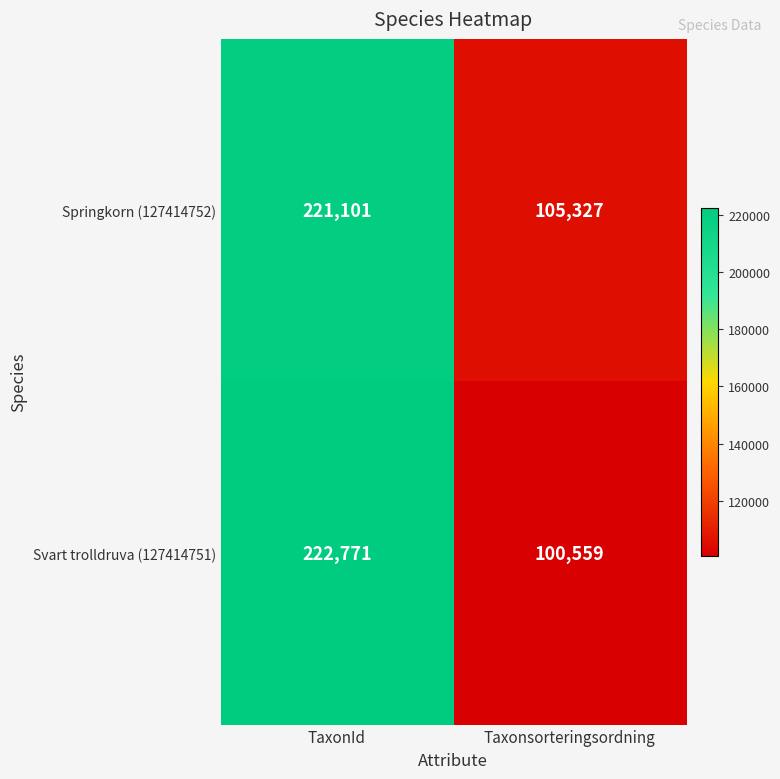

Which series has the largest total across all categories?

Springkorn (127414752)